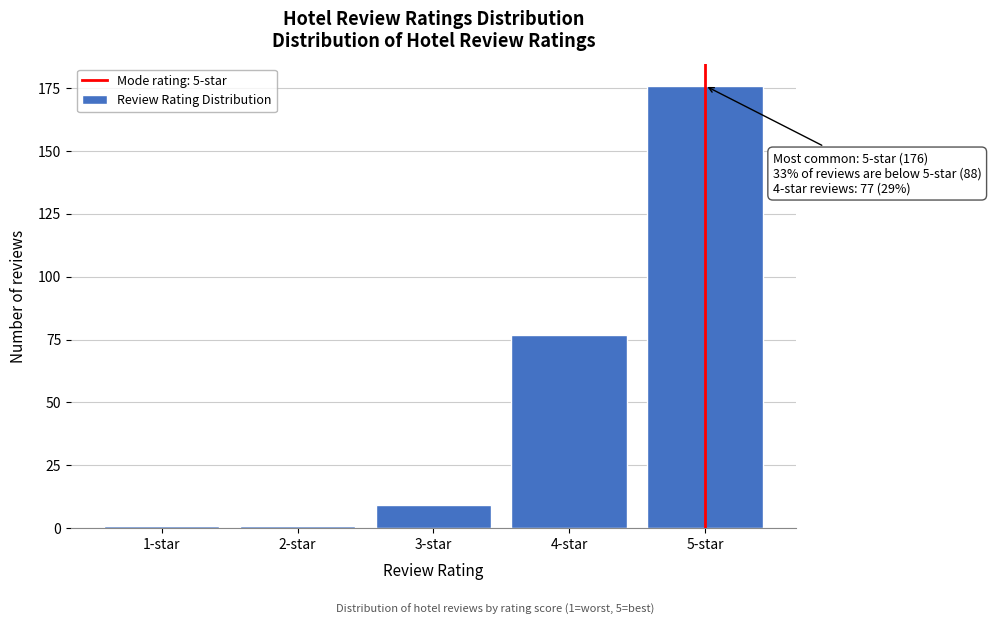

Reading right to left, what are all the values shown in this chart?

5-star=176	4-star=77	3-star=9	2-star=1	1-star=1